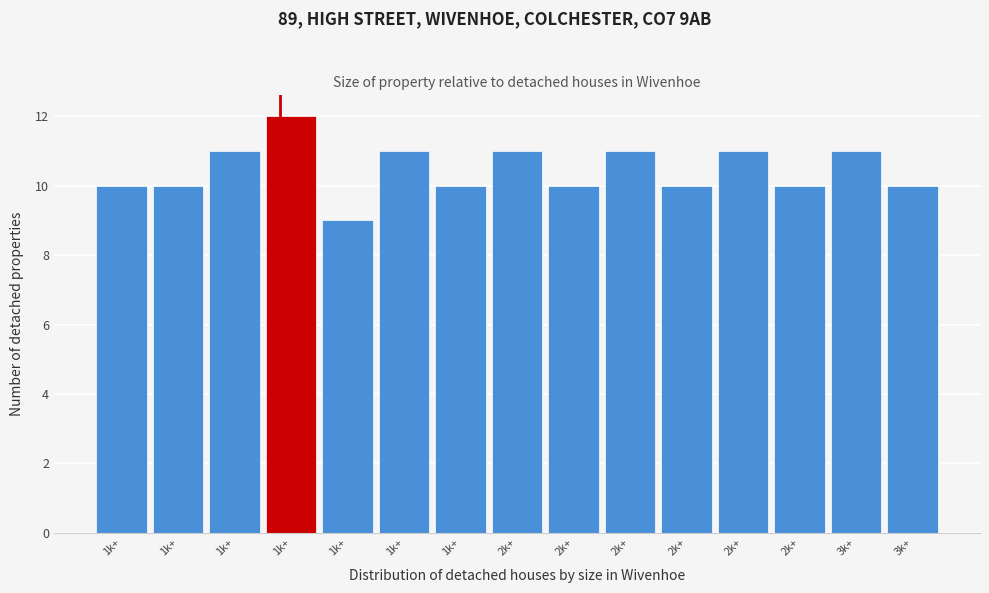

How many categories are shown in the chart?

15